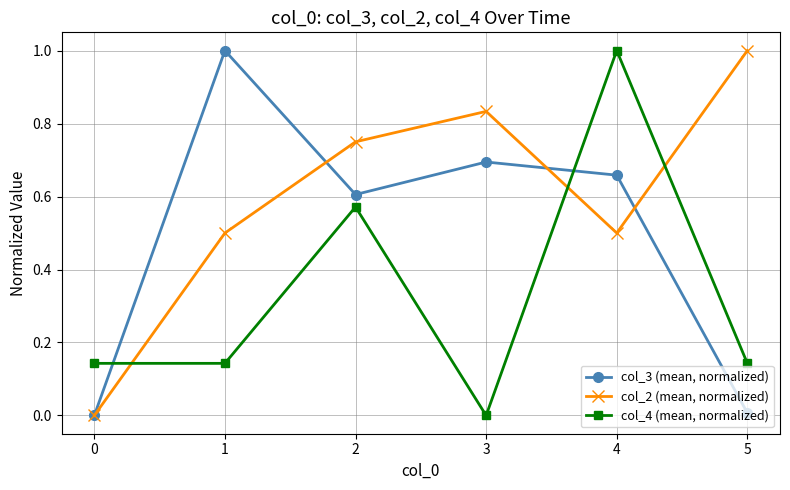

What is the total value across all series at 2?

1.9